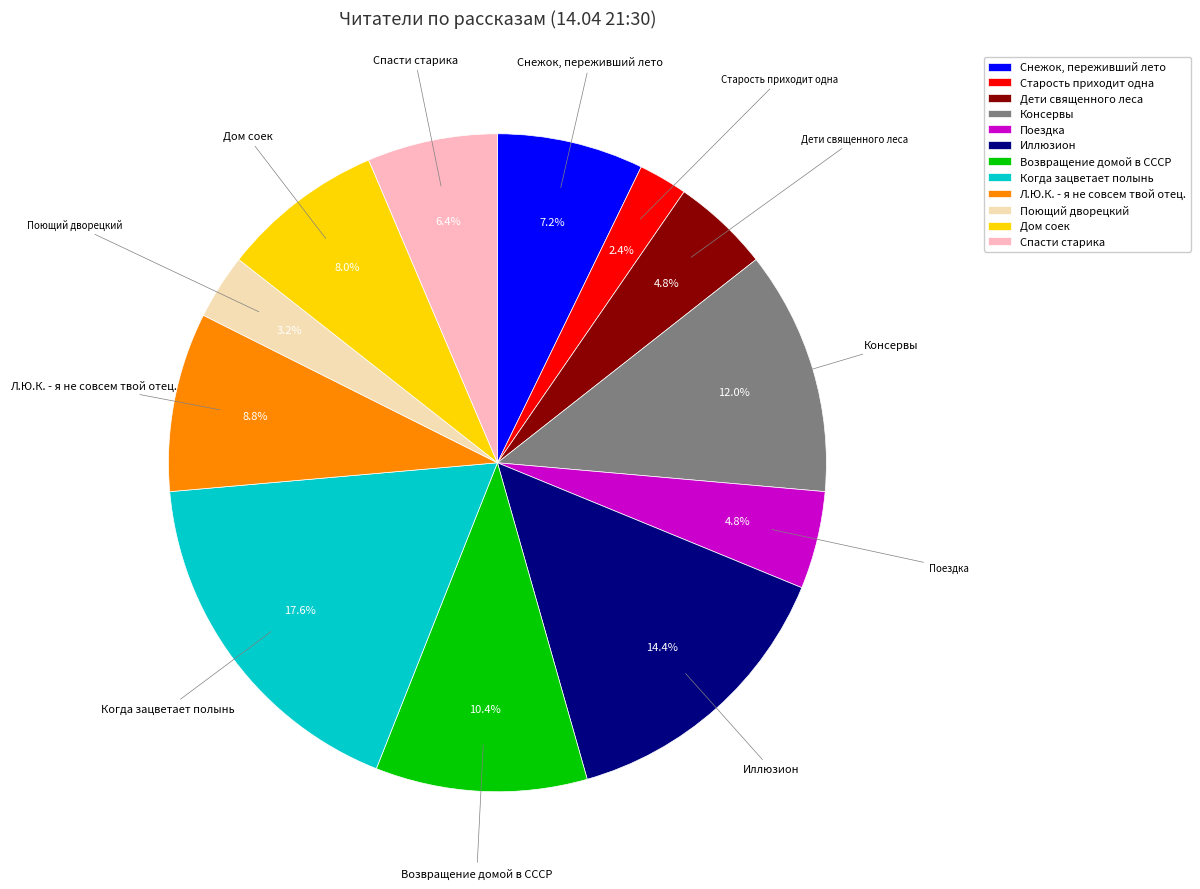

How many slices are in this pie chart?

12